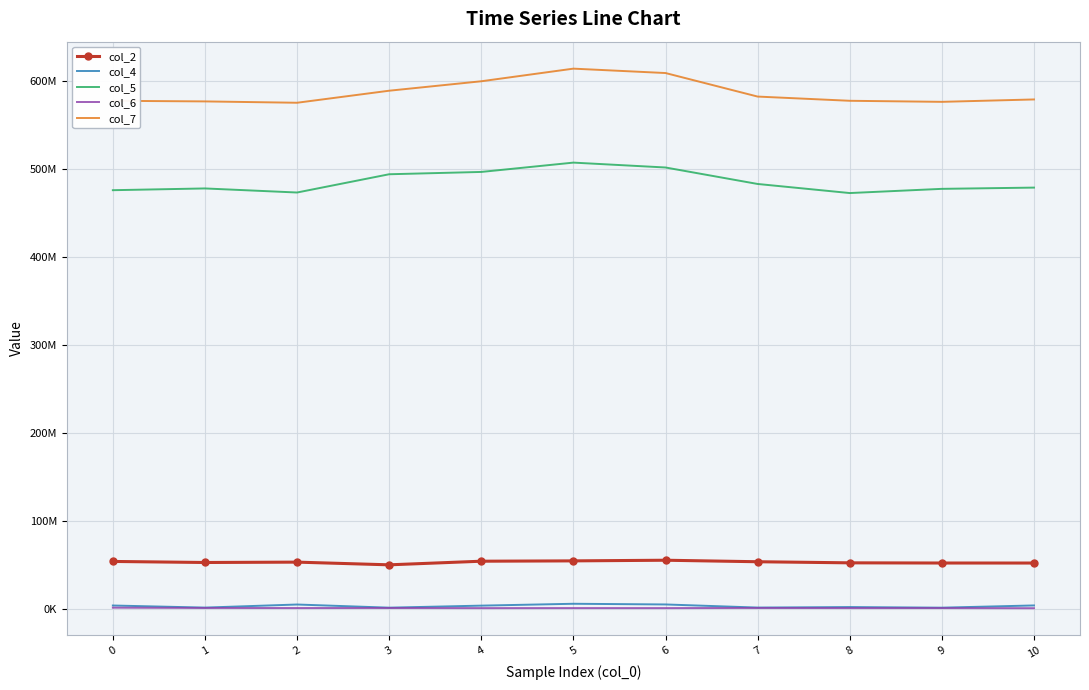

What are all the series names shown in the legend?

col_2, col_4, col_5, col_6, col_7